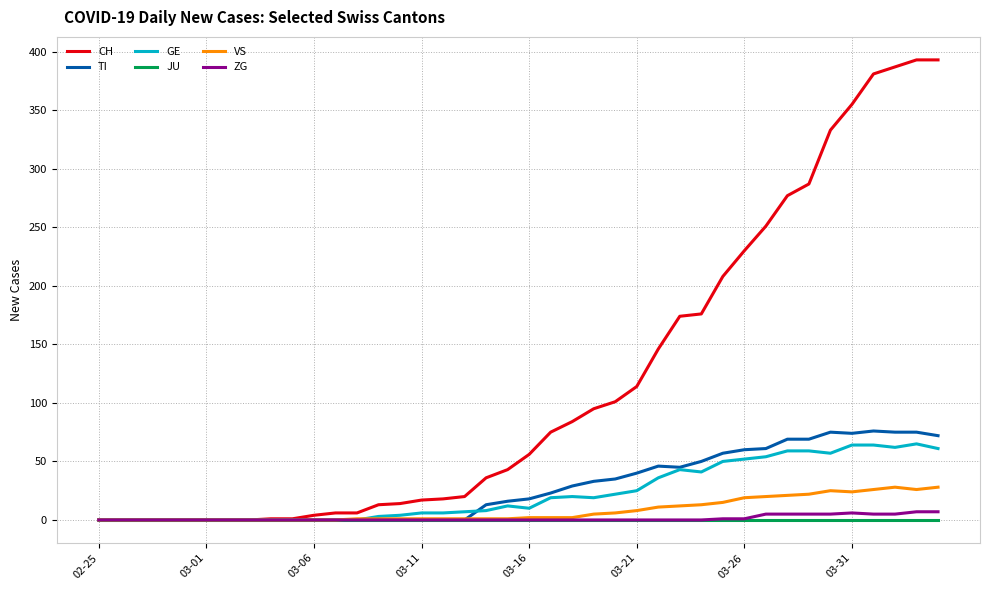

What is the maximum value shown in the chart?

393